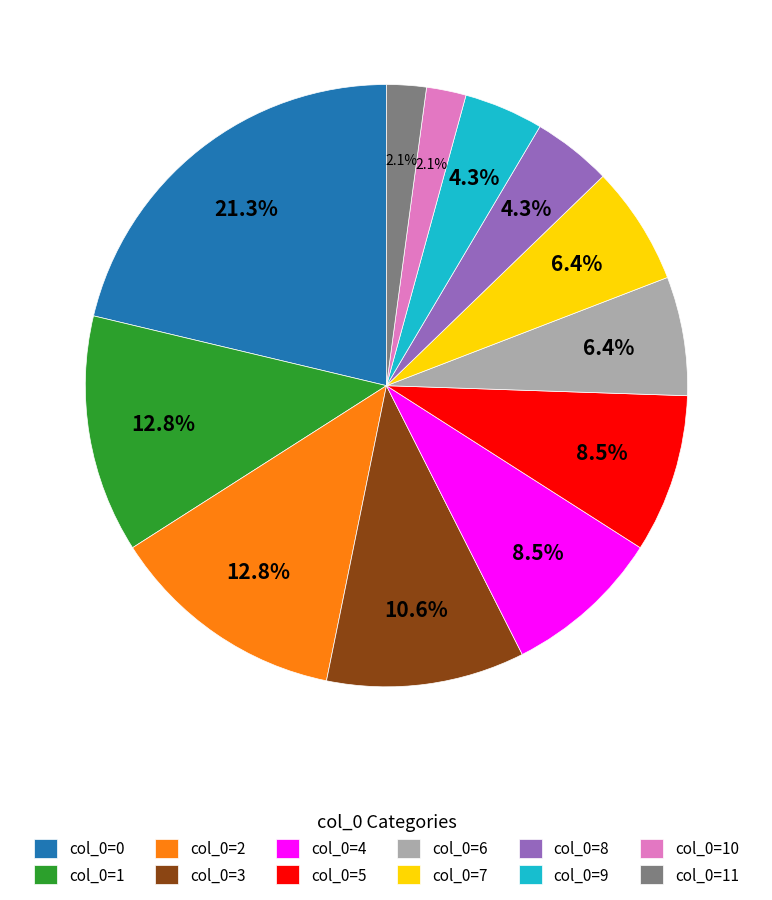

What is the total percentage of col_0=5 and col_0=7?

14.9%